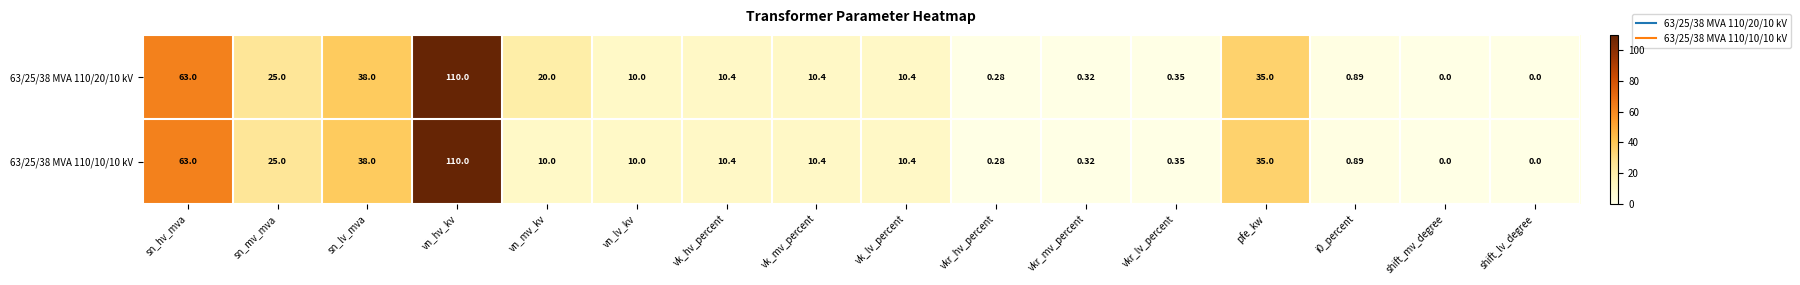

Which category has the highest value in the 63/25/38 MVA 110/20/10 kV series?

vn_hv_kv